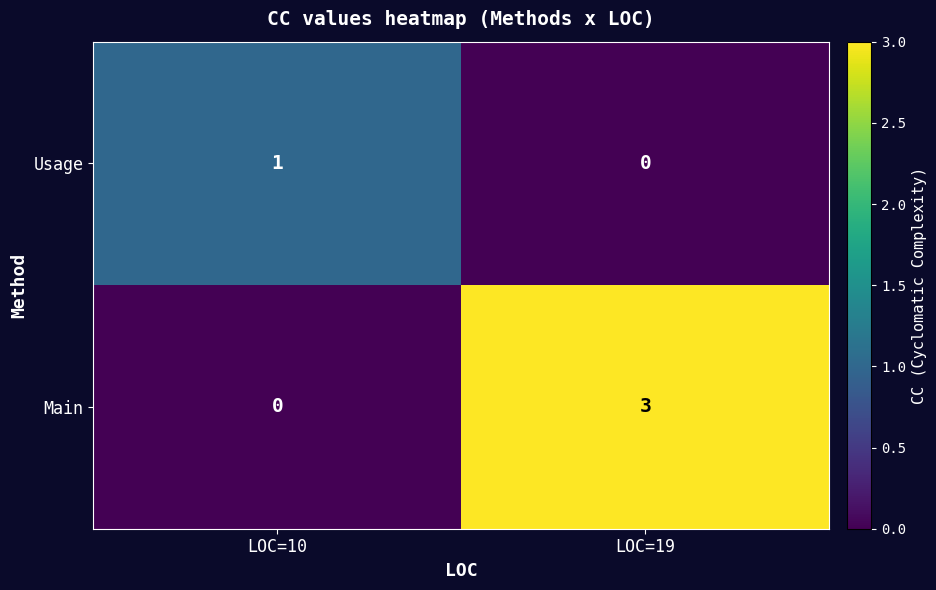

How many series are shown in this chart?

2